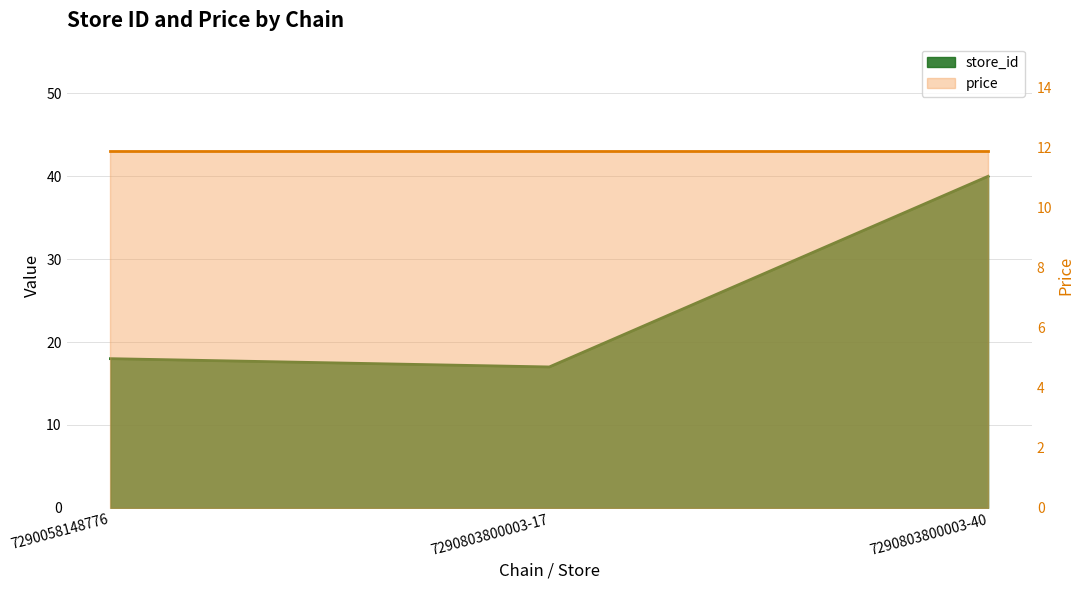

Between 7290803800003-40 and 7290058148776, which is larger?

7290803800003-40